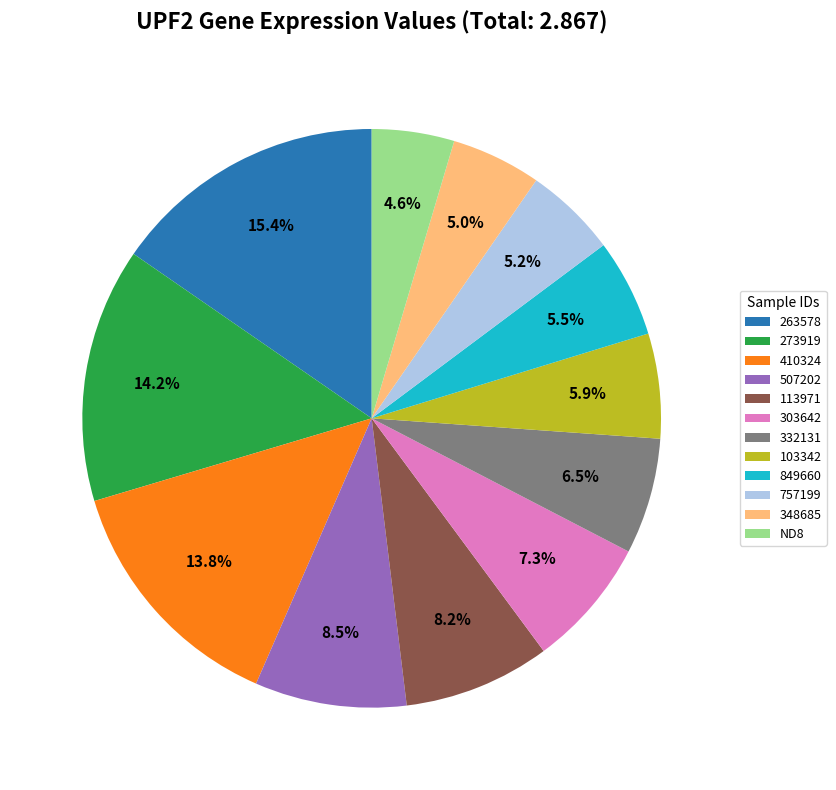

Is it true that 757199 is 5% of the pie?

True